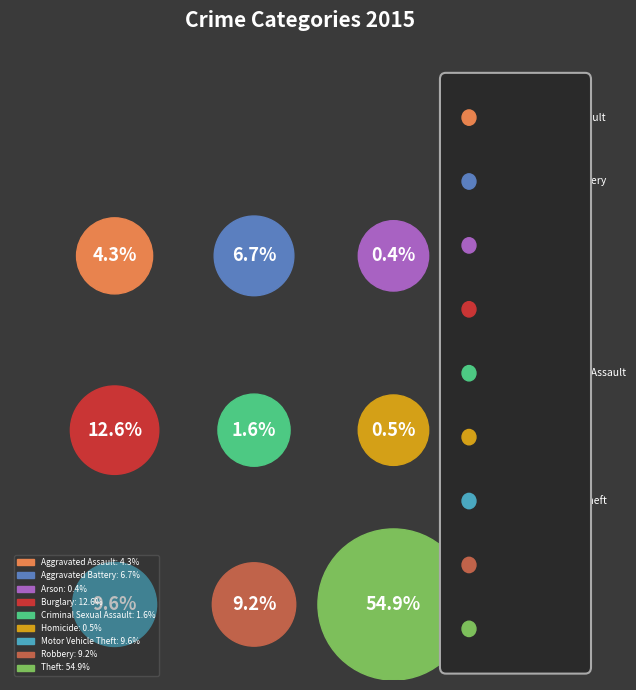

What is the majority slice?

Theft